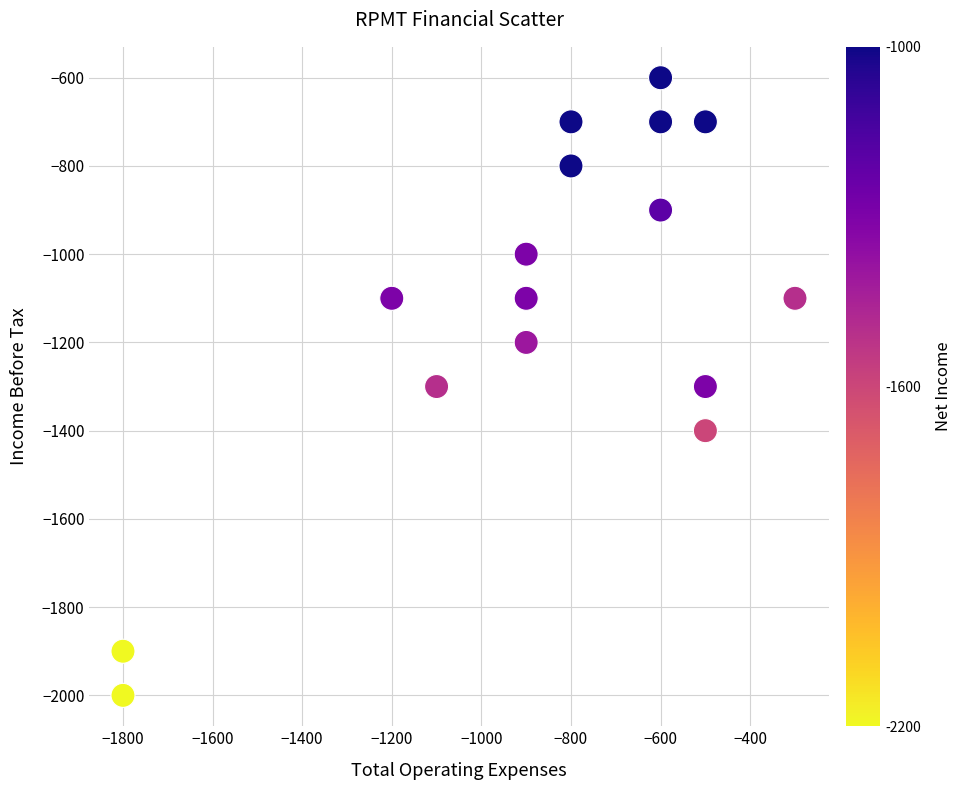

What is the range of X values (max minus min)?

1500